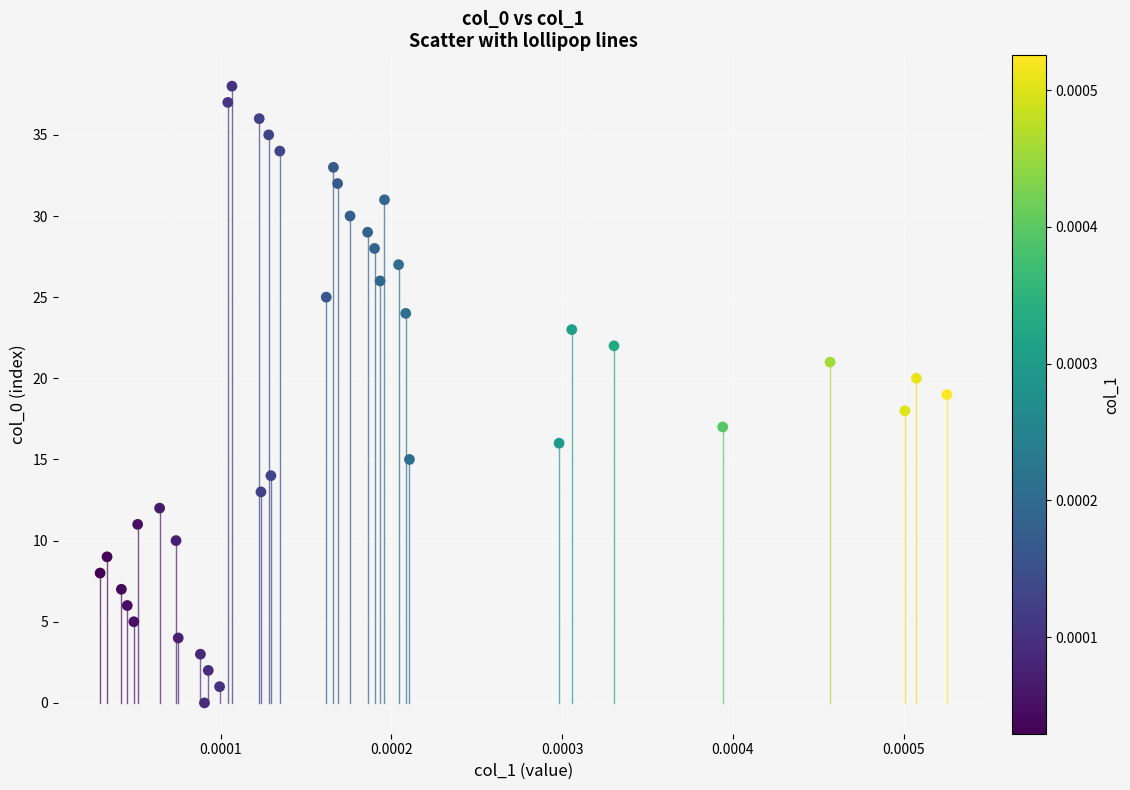

What is the range of Y values (max minus min)?

38